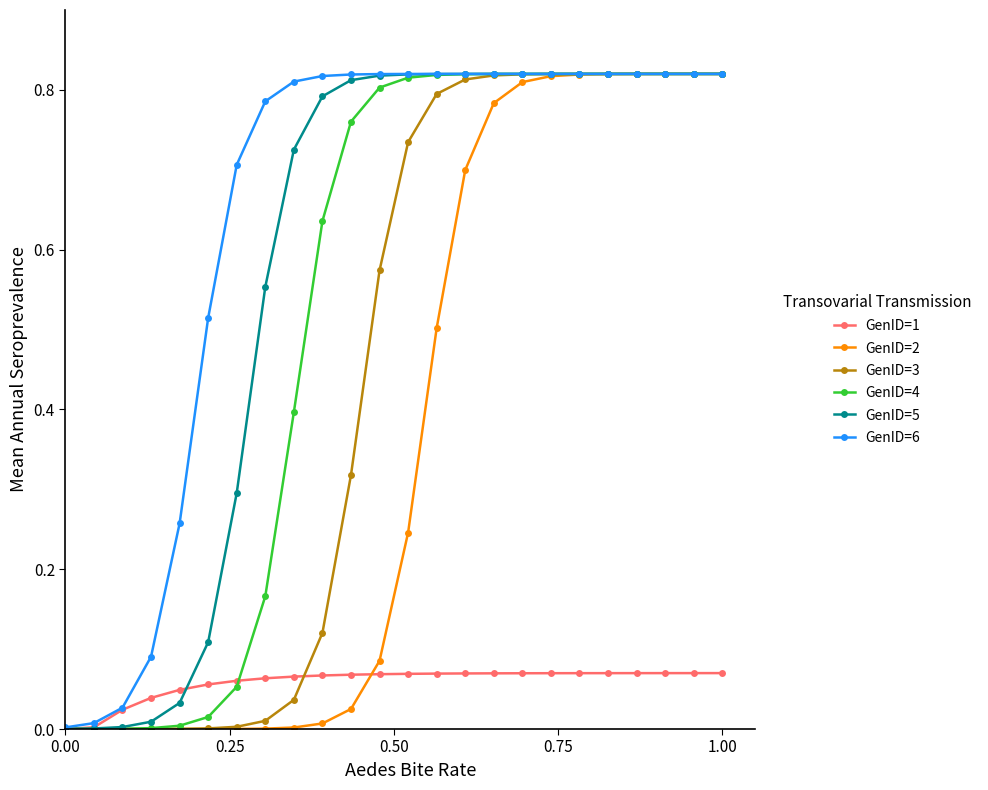

How many lines are shown in the chart?

6